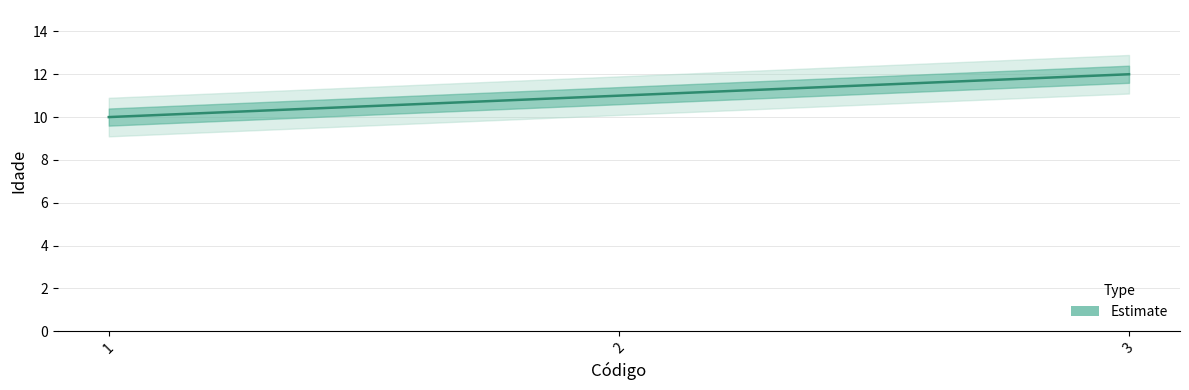

Reading right to left, list all the values displayed in this chart.

3=12	2=11	1=10